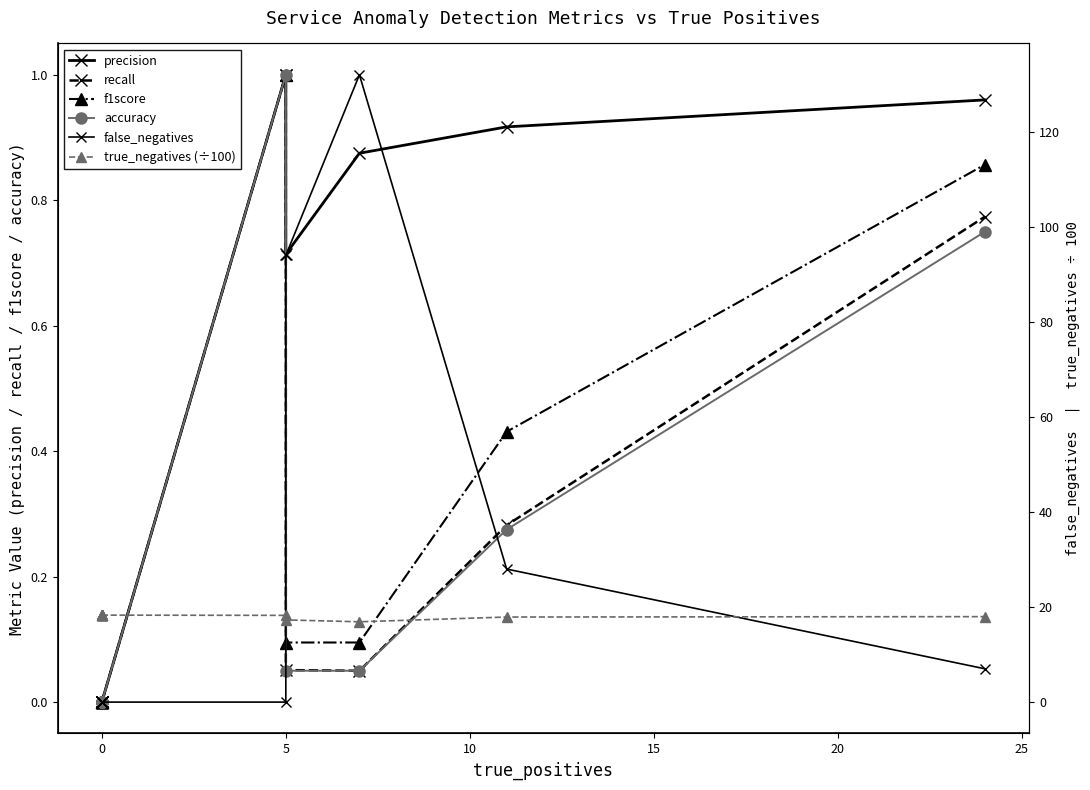

What is the difference between the maximum and second lowest values in the precision series?

1.0